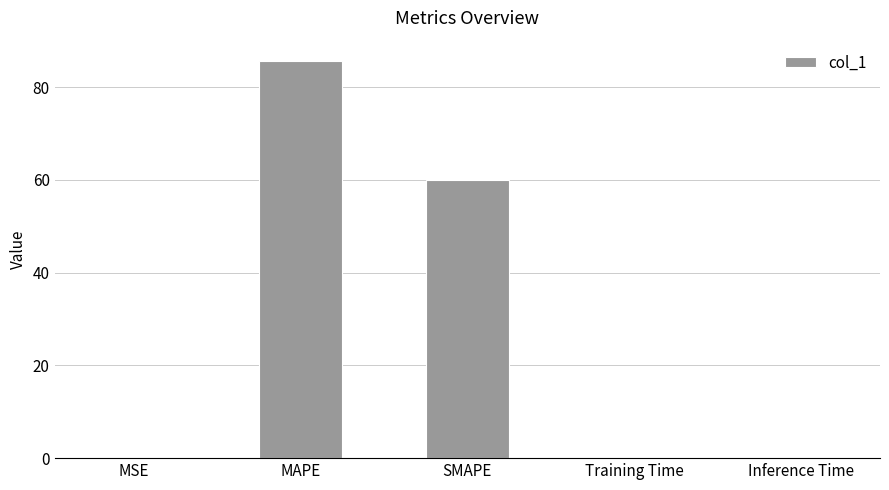

What is the sum of all values?

145.8